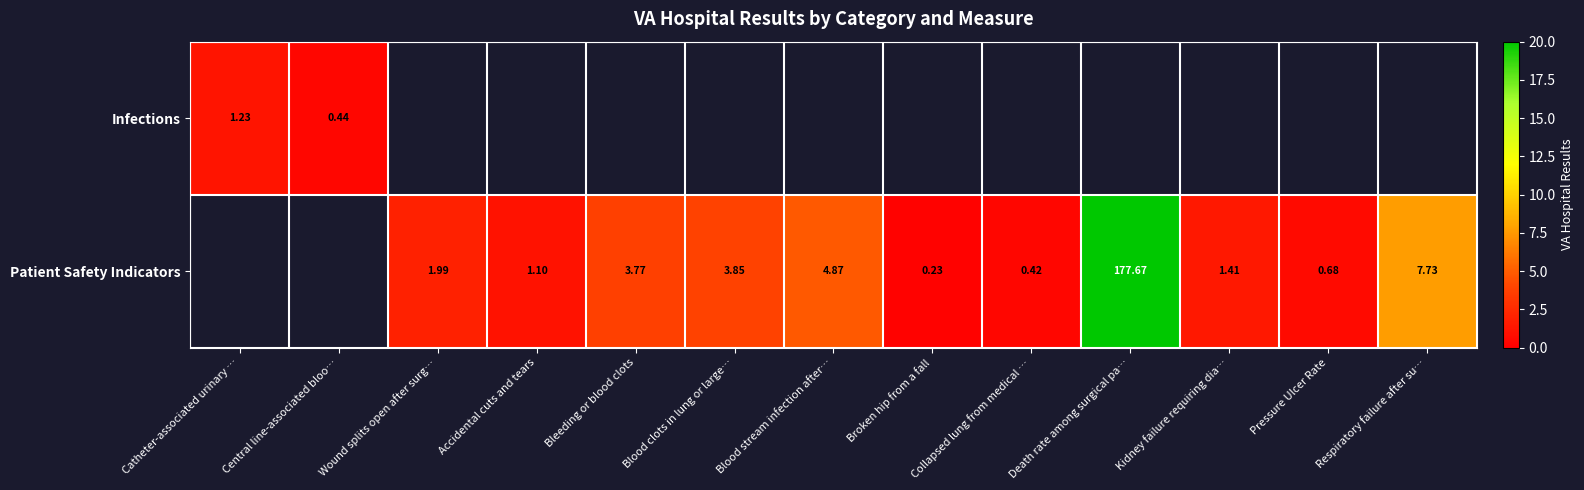

The Patient Safety Indicators series shows 1.0 at Pressure Ulcer Rate. True or false?

False